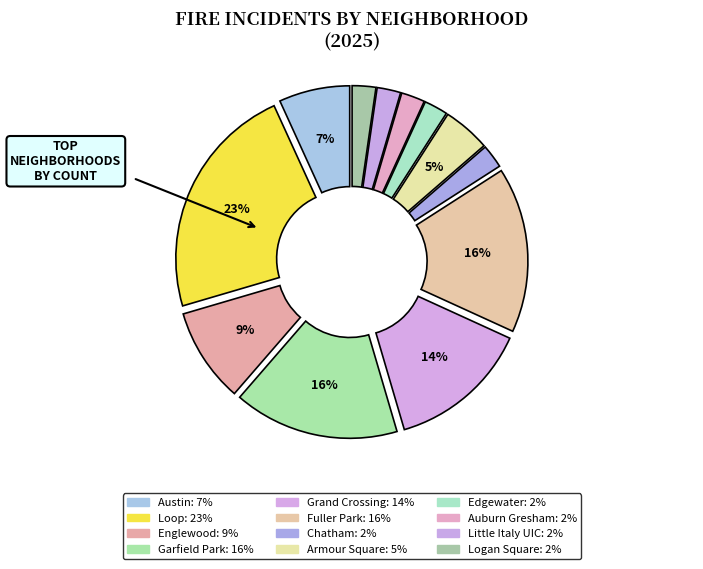

Does Edgewater account for over 50% of the chart?

No